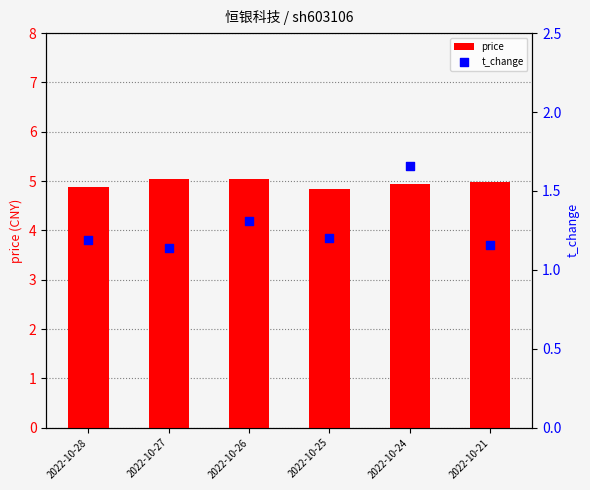

At which category is the sum across all series the highest?

2022-10-24